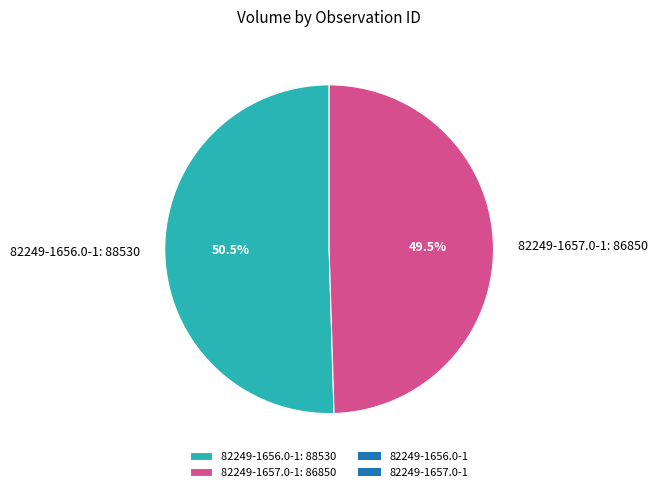

Rank the categories by value from lowest to highest.

82249-1657.0-1, 82249-1656.0-1